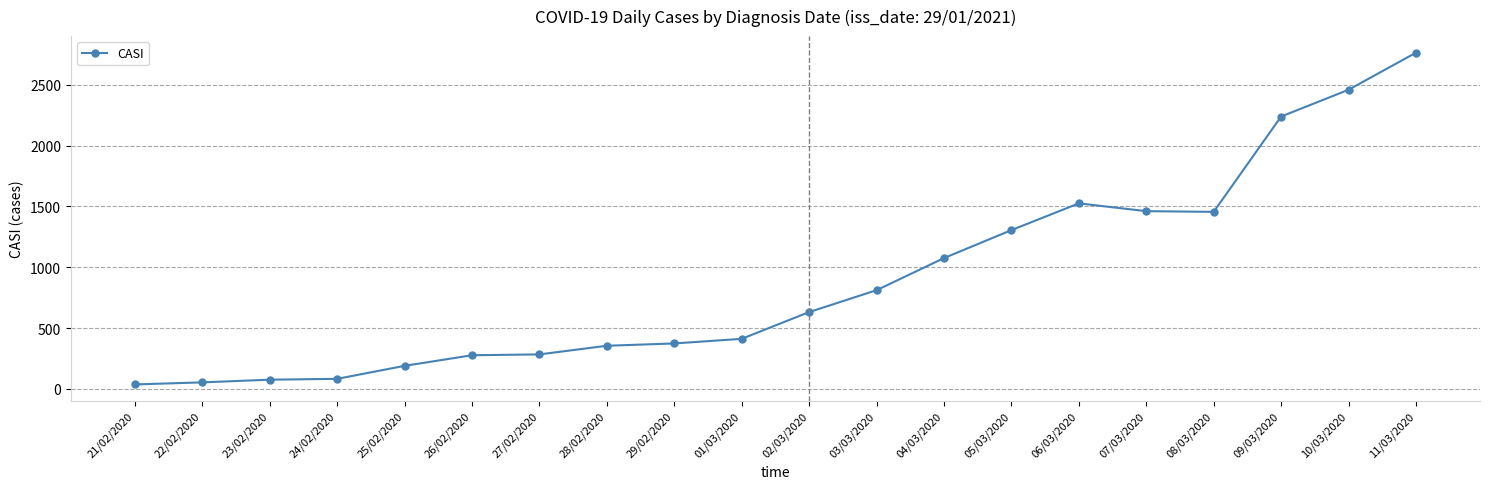

What is the sum of all values?

17857